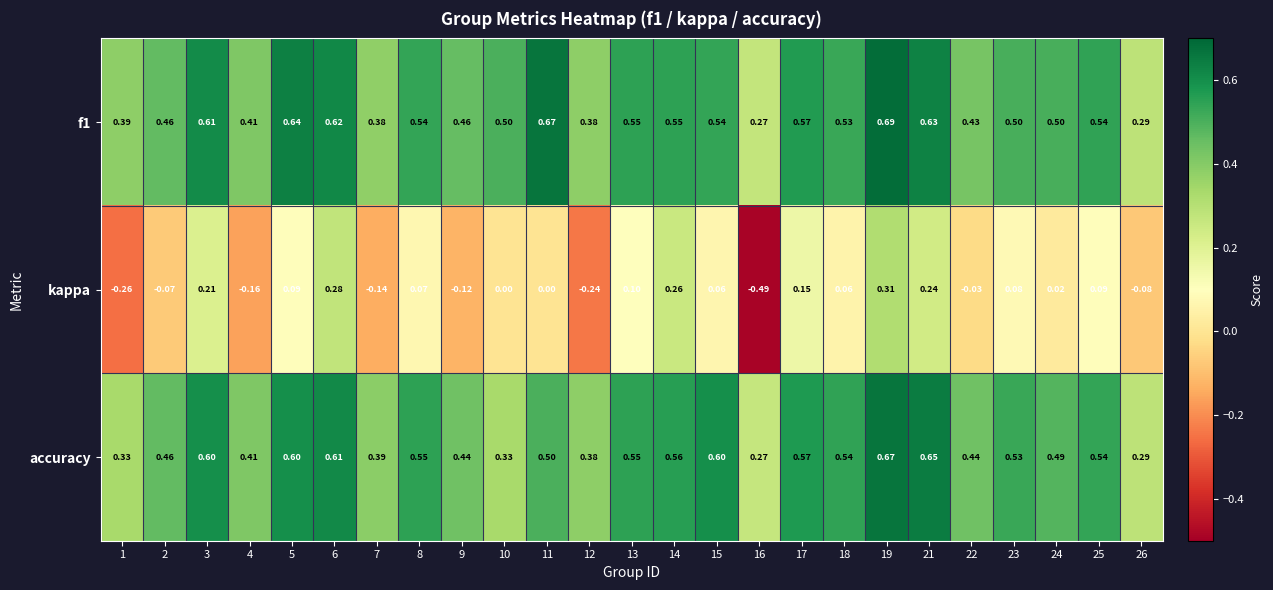

Which label corresponds to the smallest value in the chart?

16